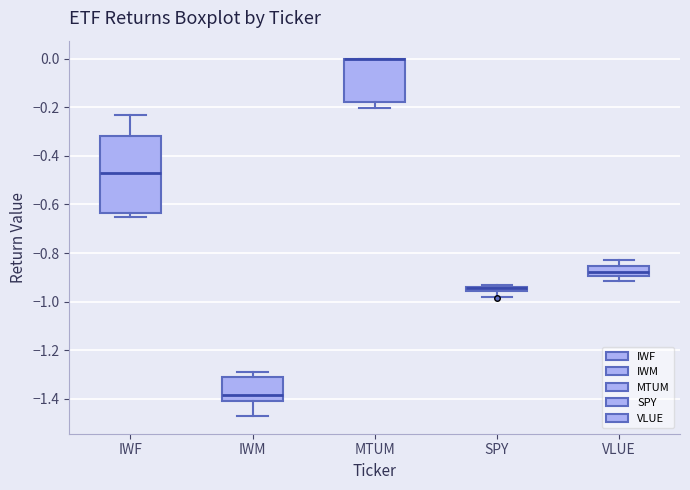

Where is the lower edge of the box for MTUM on the y-axis? The values are not printed on the chart, so give them approximately, as read against the axis.

-0.18